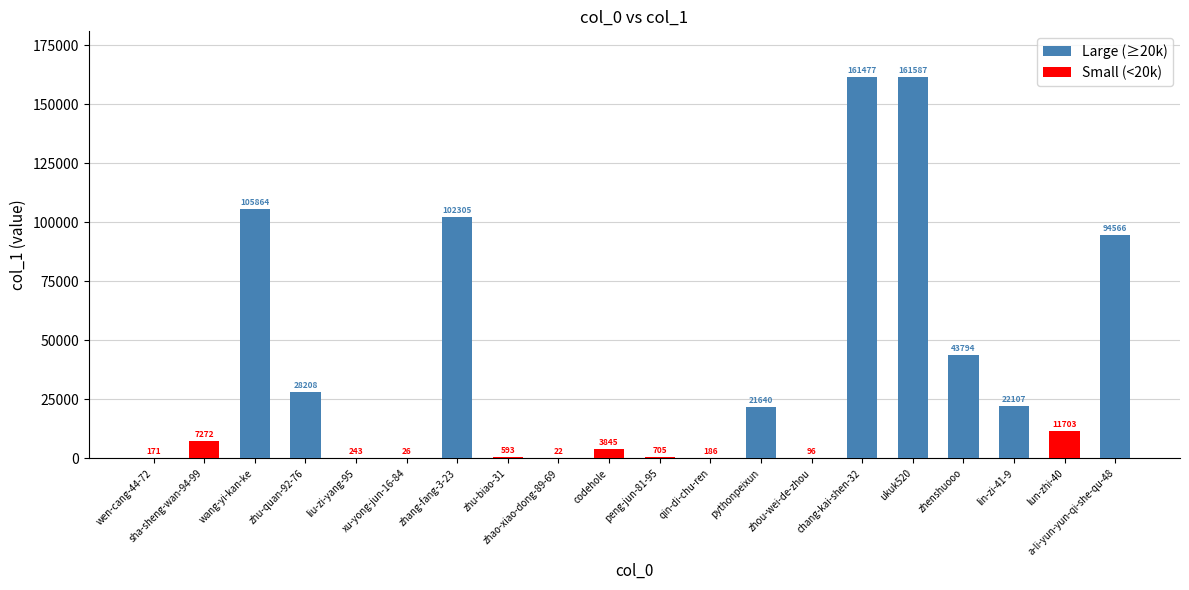

How many groups of bars are there?

20